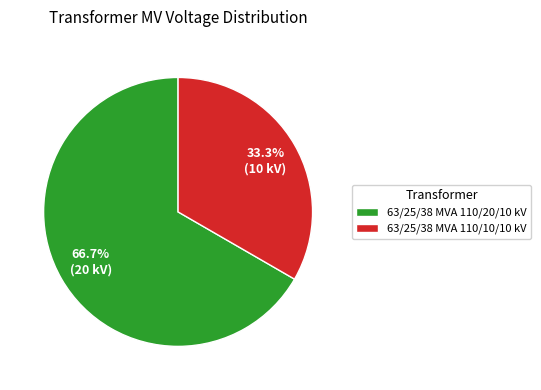

Count the number of slices in the pie.

2